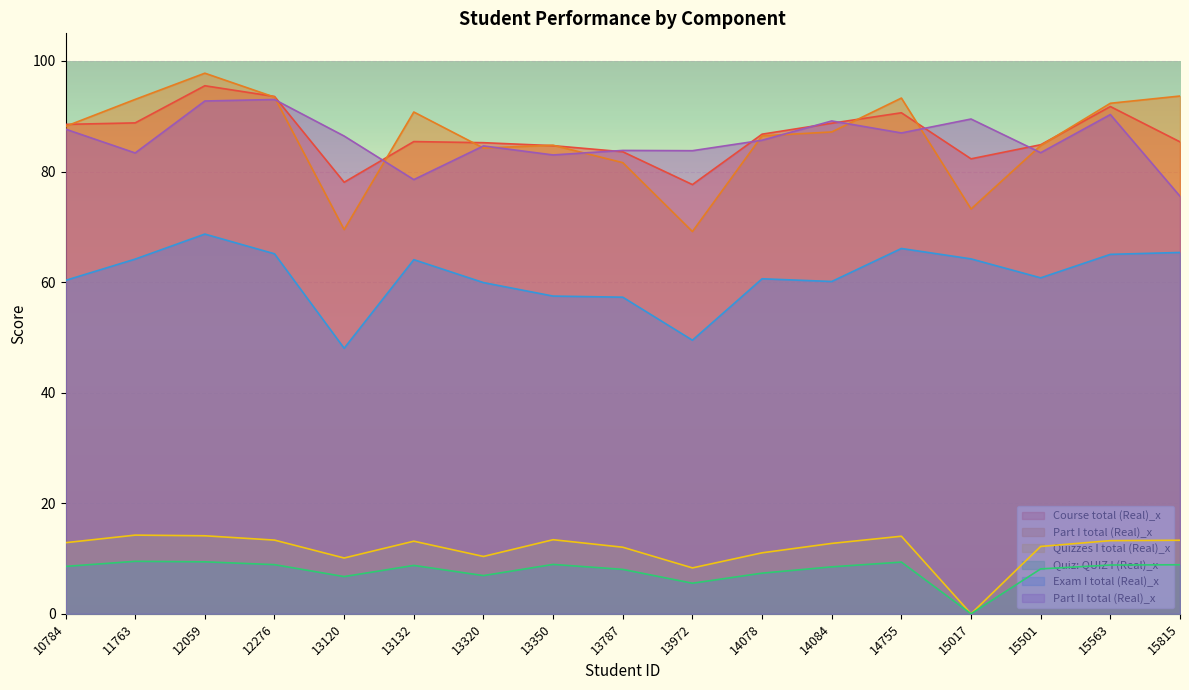

What are all the series names shown in the legend?

Course total (Real)_x, Part I total (Real)_x, Quizzes I total (Real)_x, Quiz: QUIZ I (Real)_x, Exam I total (Real)_x, Part II total (Real)_x